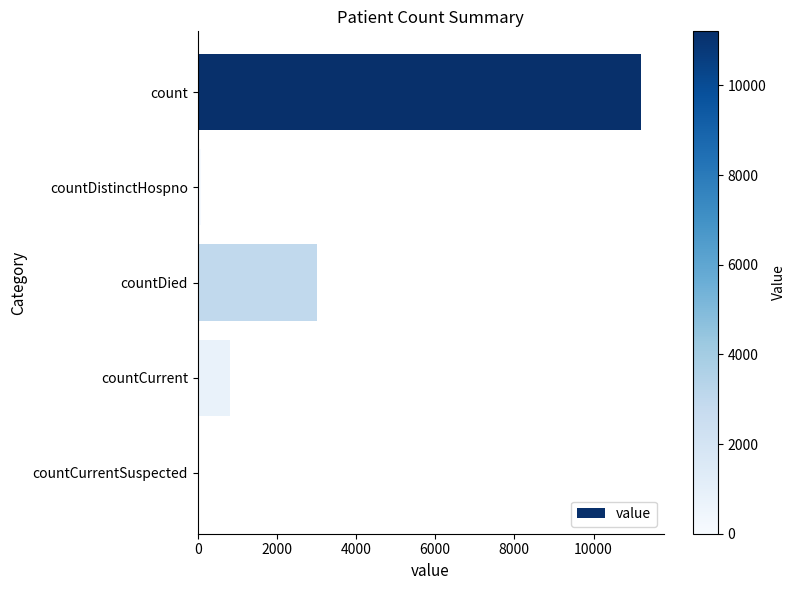

At which label is the value closest to 5604?

countDied